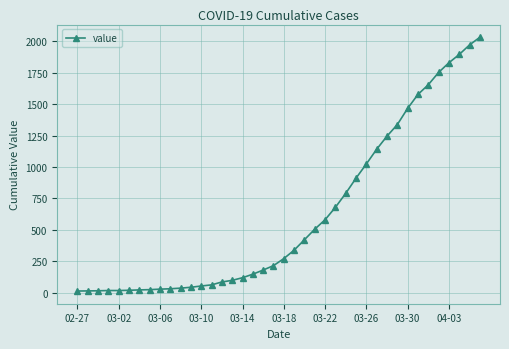

What is the maximum value shown in the chart?

2032